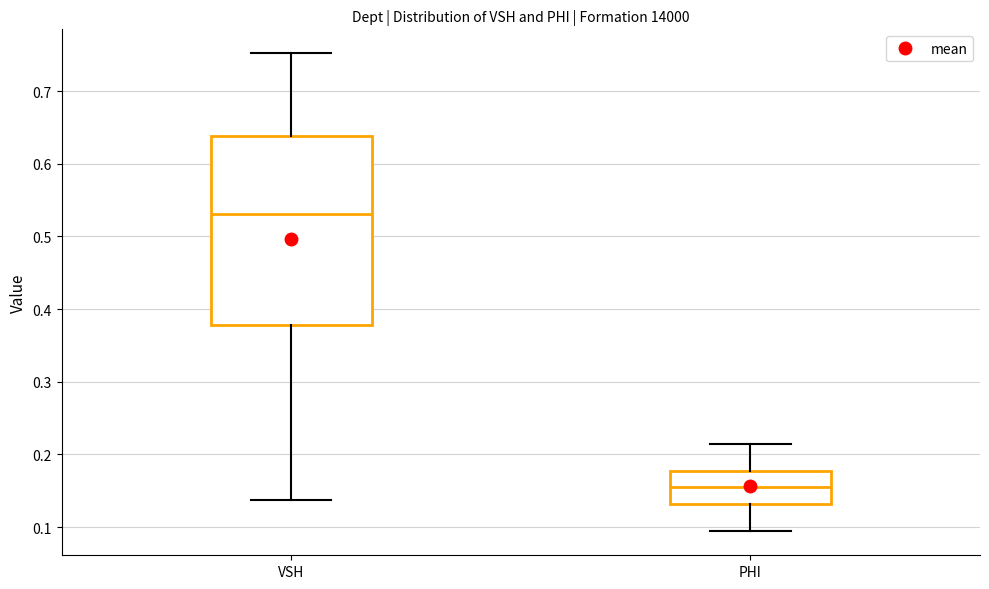

Which box is the tallest, from its lower edge to its upper edge?

VSH